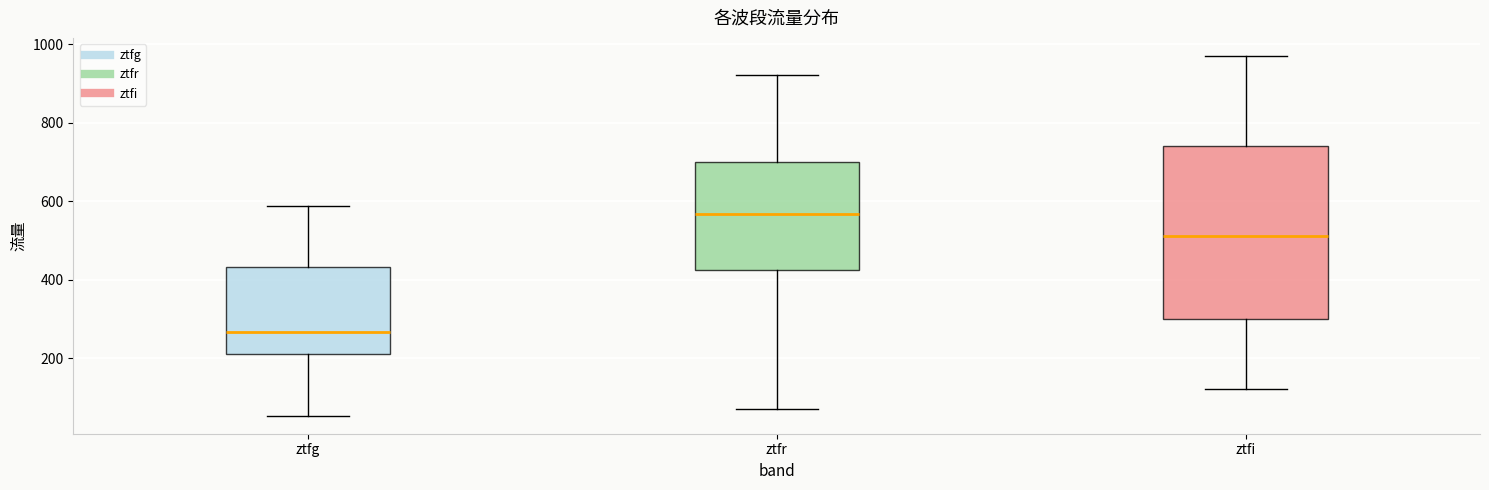

Reading left to right, transcribe this box plot: for each box, give where its median line is, the range the box spans, and where its two whiskers end, as read against the y-axis. The values are not printed on the chart, so give them approximately, as read against the axis.

ztfg: median 260, box 220 to 440, whiskers 60 to 580
ztfr: median 560, box 420 to 700, whiskers 80 to 920
ztfi: median 520, box 300 to 740, whiskers 120 to 980